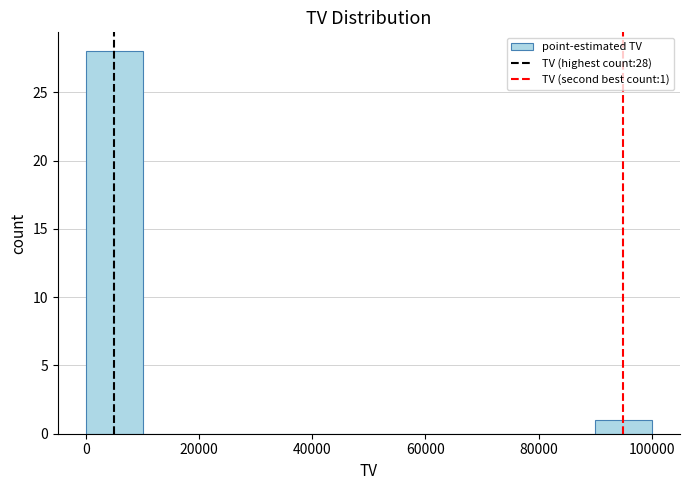

Which range on the x-axis has the tallest bar?

0 to 10000